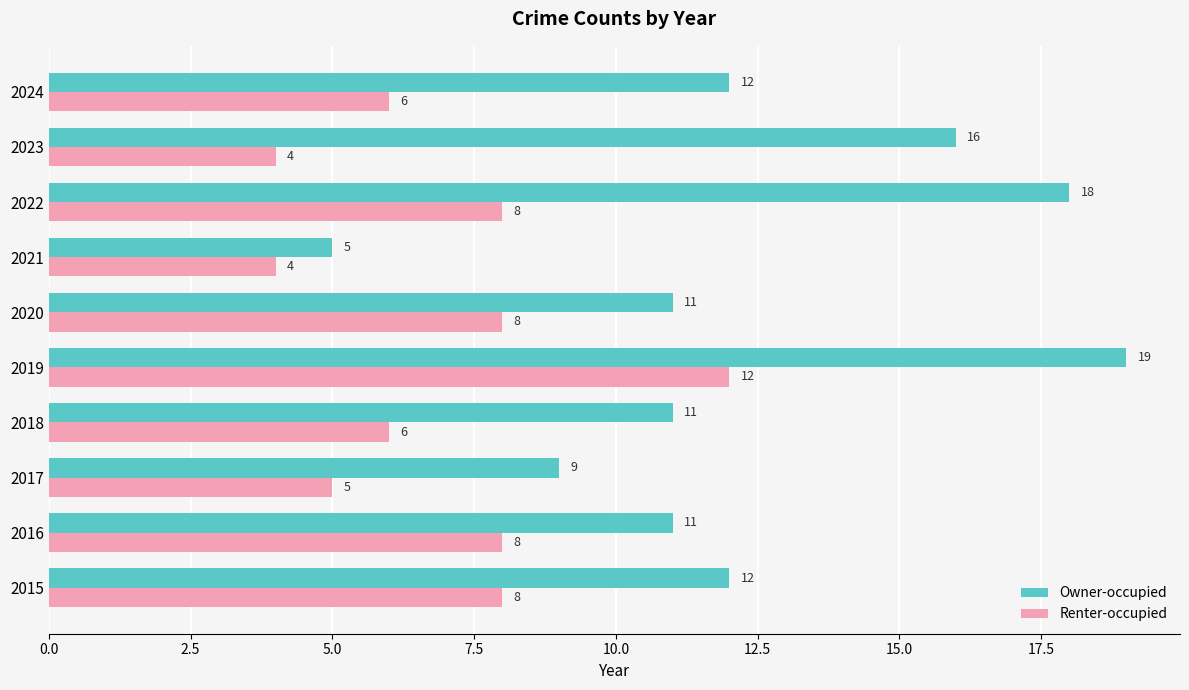

Is the value of Renter-occupied at 2018 greater than the value of Owner-occupied at 2019?

No